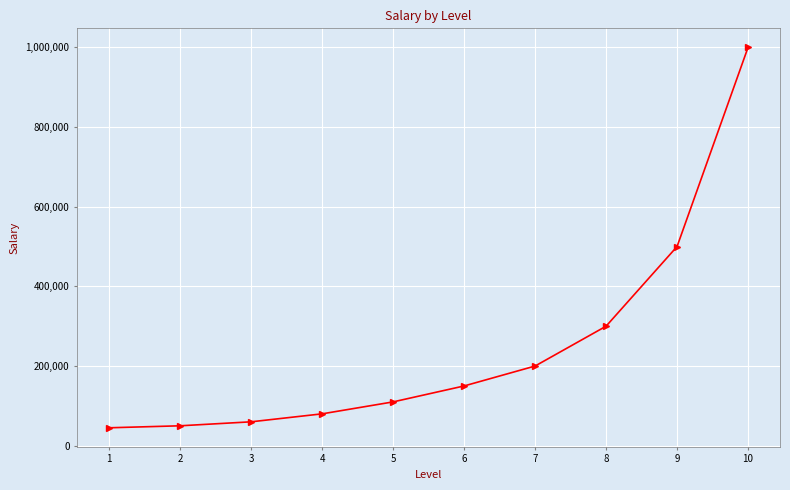

Between 7 and 8, which is larger?

8